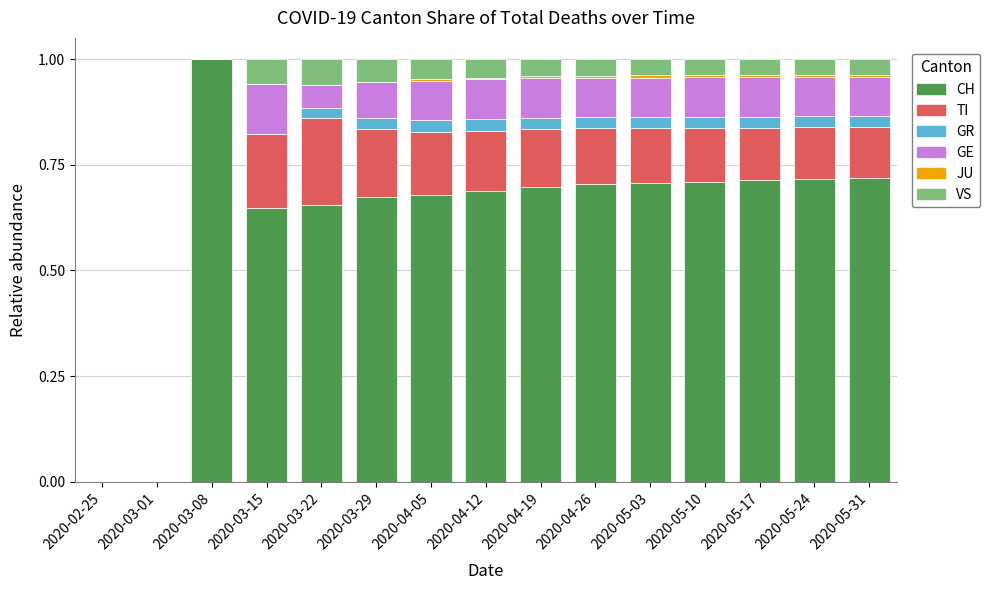

The value of CH at 2020-04-26 is 0.7. True or false?

True